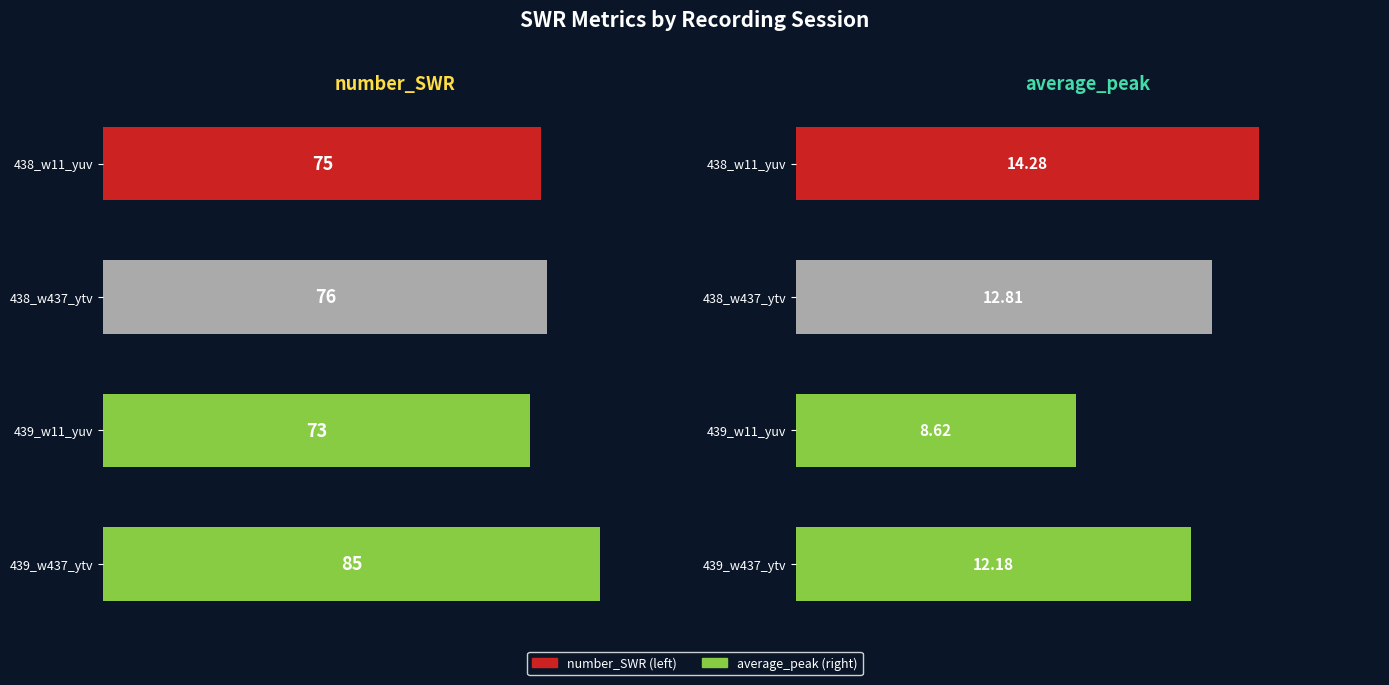

How many groups of bars are there?

4